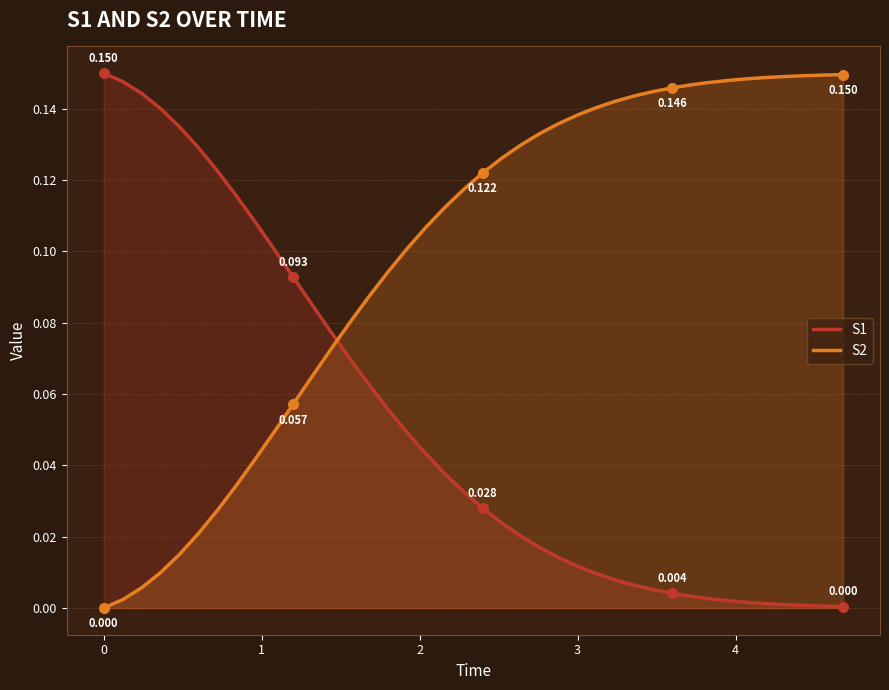

List the series in order of their overall mean, highest first.

S2, S1